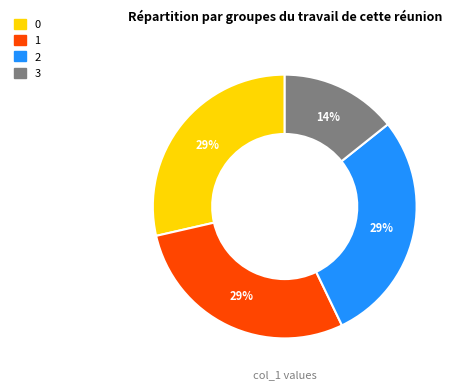

How many segments does this pie chart have?

4